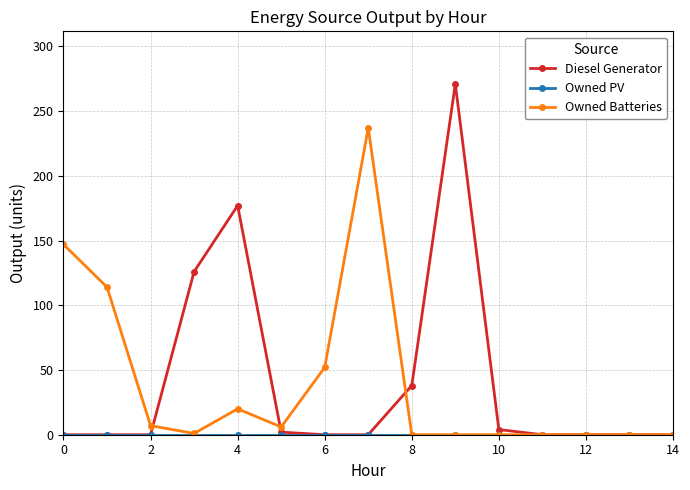

What is the difference between the maximum and minimum values in the Owned Batteries series?

237